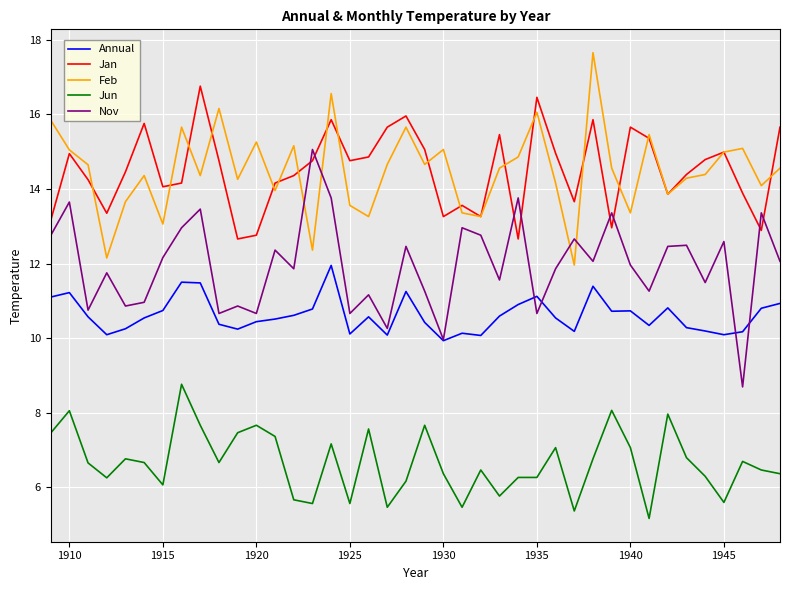

List the series in order of their peak value, highest first.

Feb, Jan, Nov, Annual, Jun